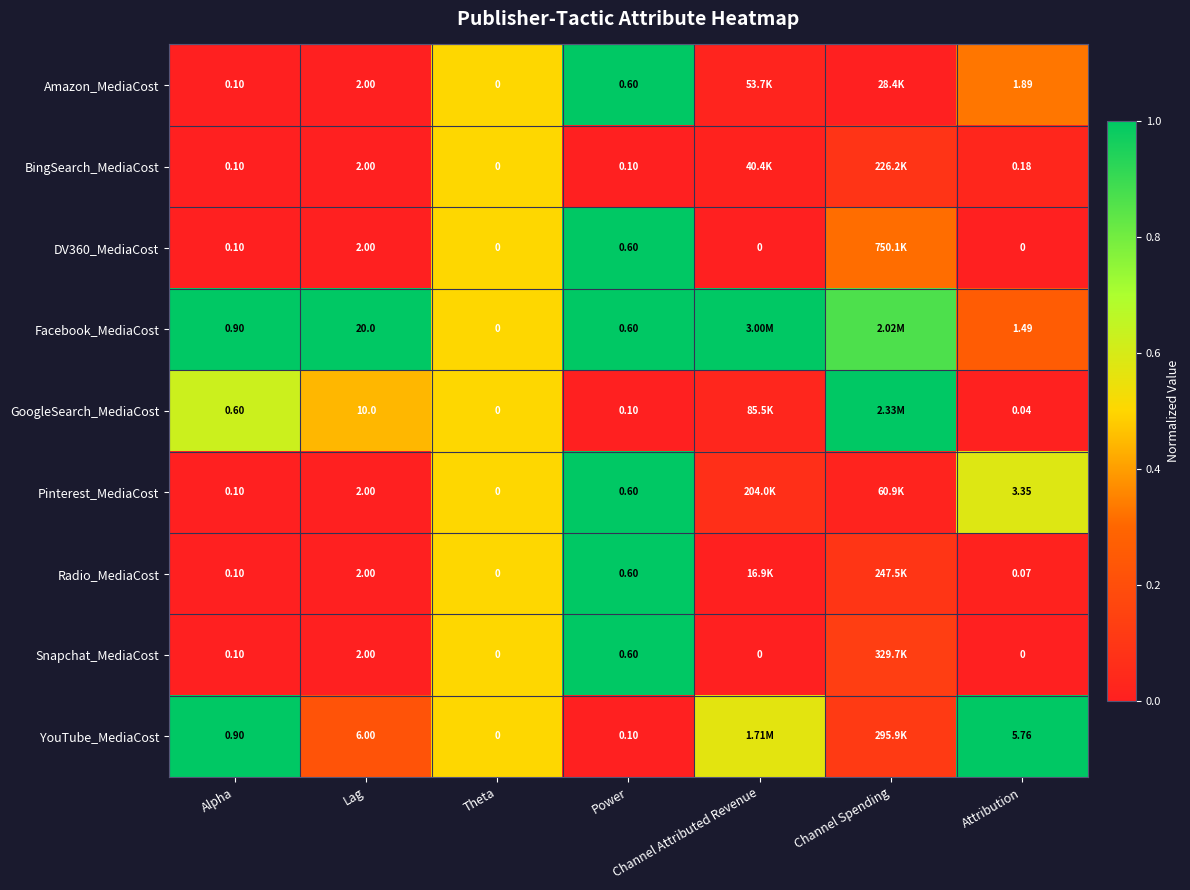

Which series changed the most between Power and Attribution?

YouTube_MediaCost